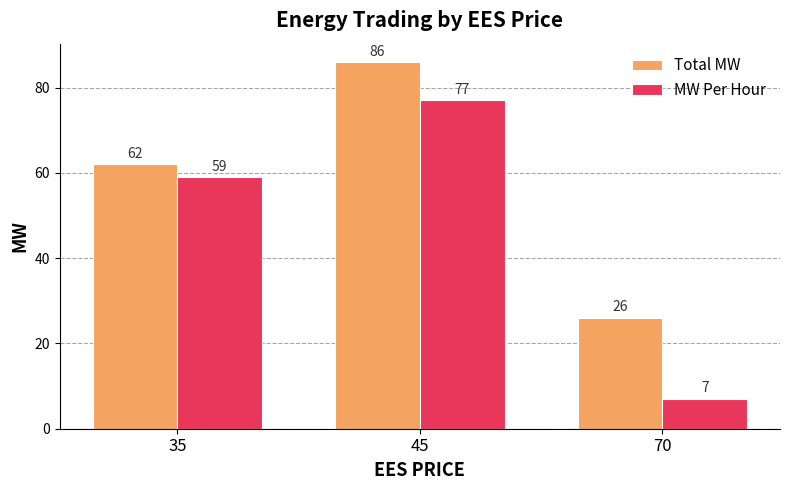

What are all the series names shown in the legend?

Total MW, MW Per Hour